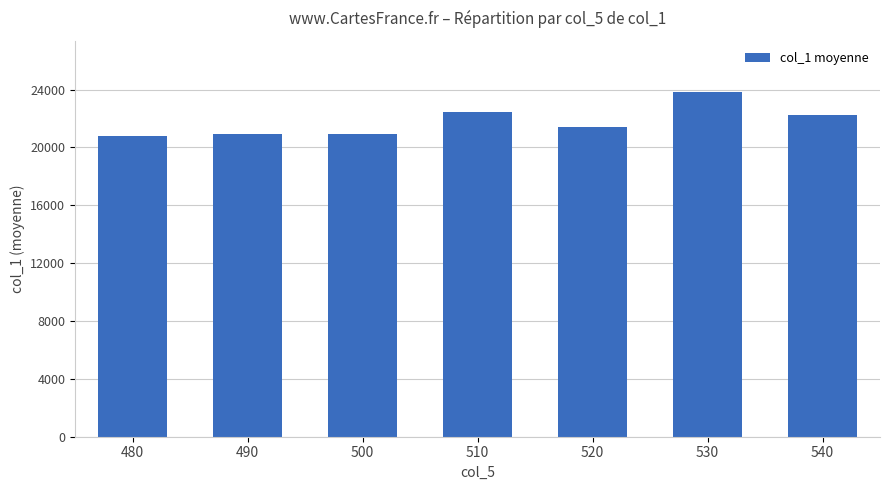

The value at 480 is 20760. True or false?

True